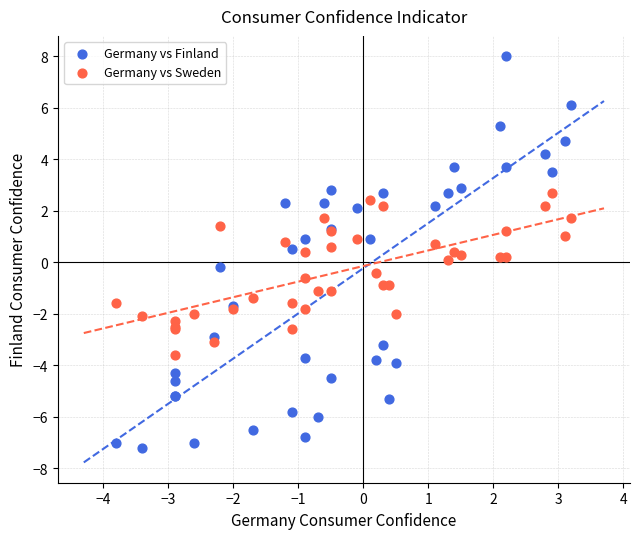

Which series has the widest spread of Y values?

Germany vs Finland